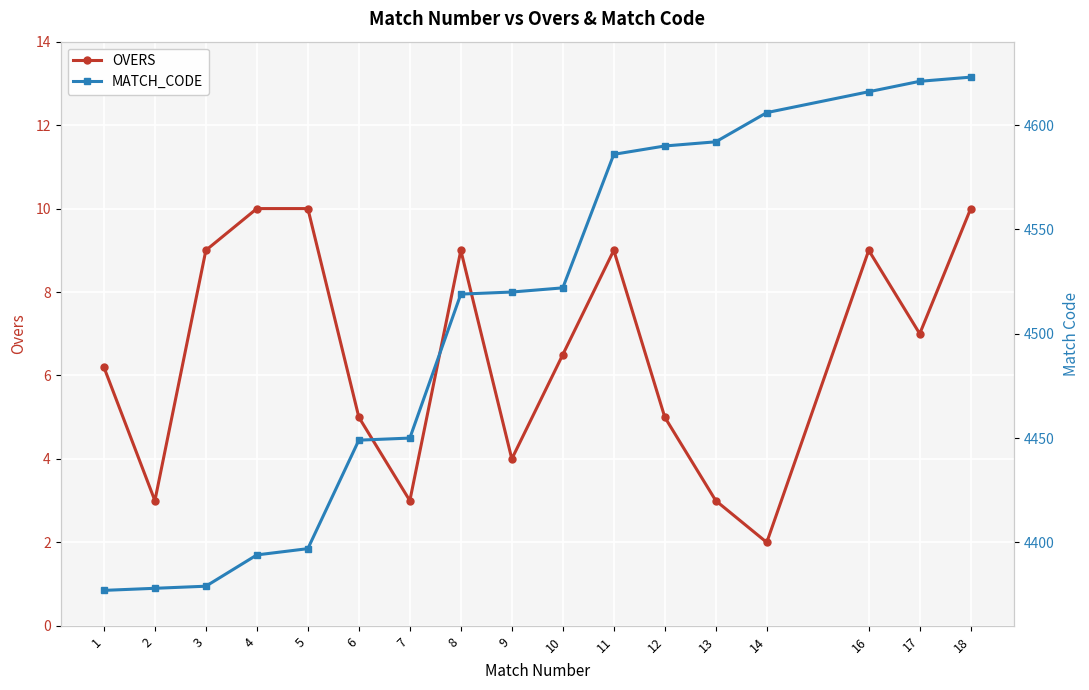

What are all the series names shown in the legend?

OVERS, MATCH_CODE